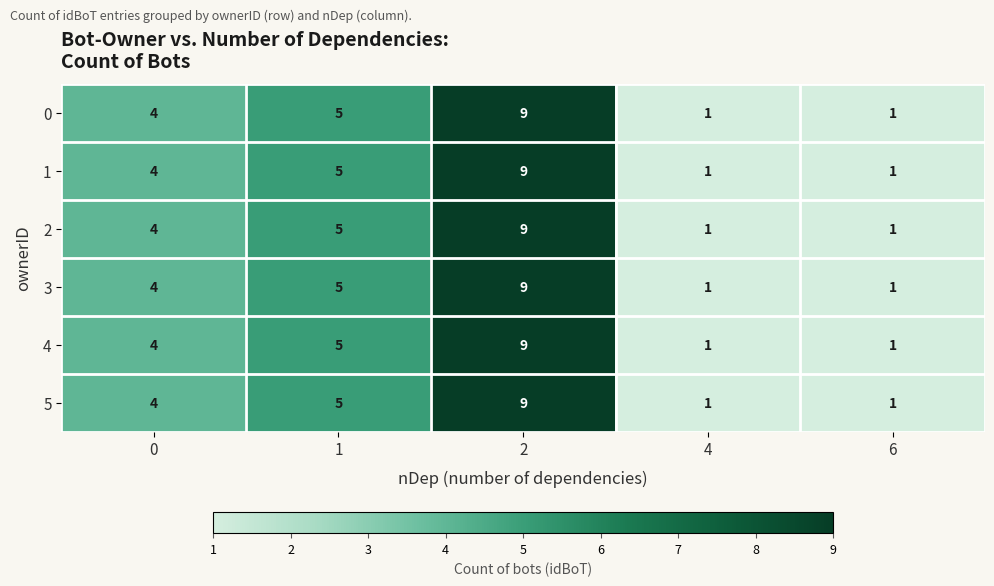

Count the number of data series in this chart.

6